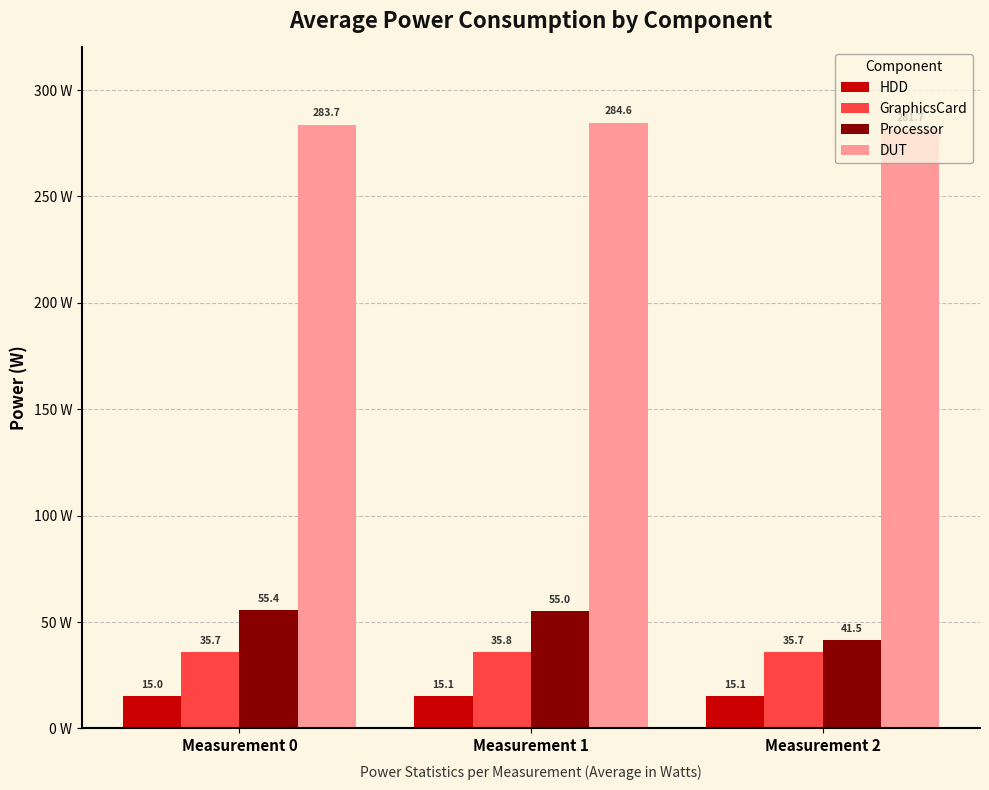

Are the bars horizontal?

No